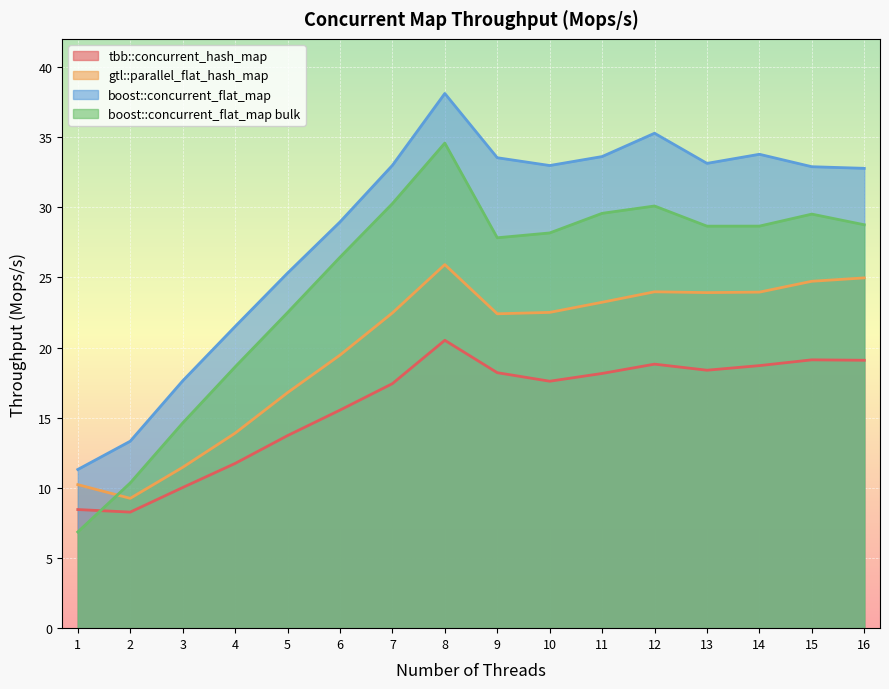

At which category is the sum across all series the highest?

8